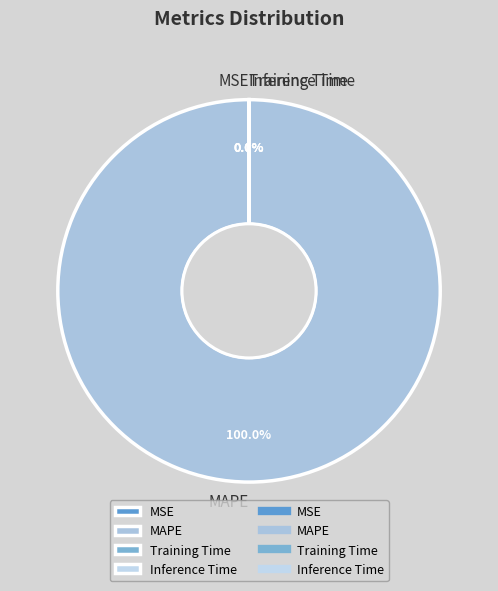

Is MAPE the majority of the pie?

Yes